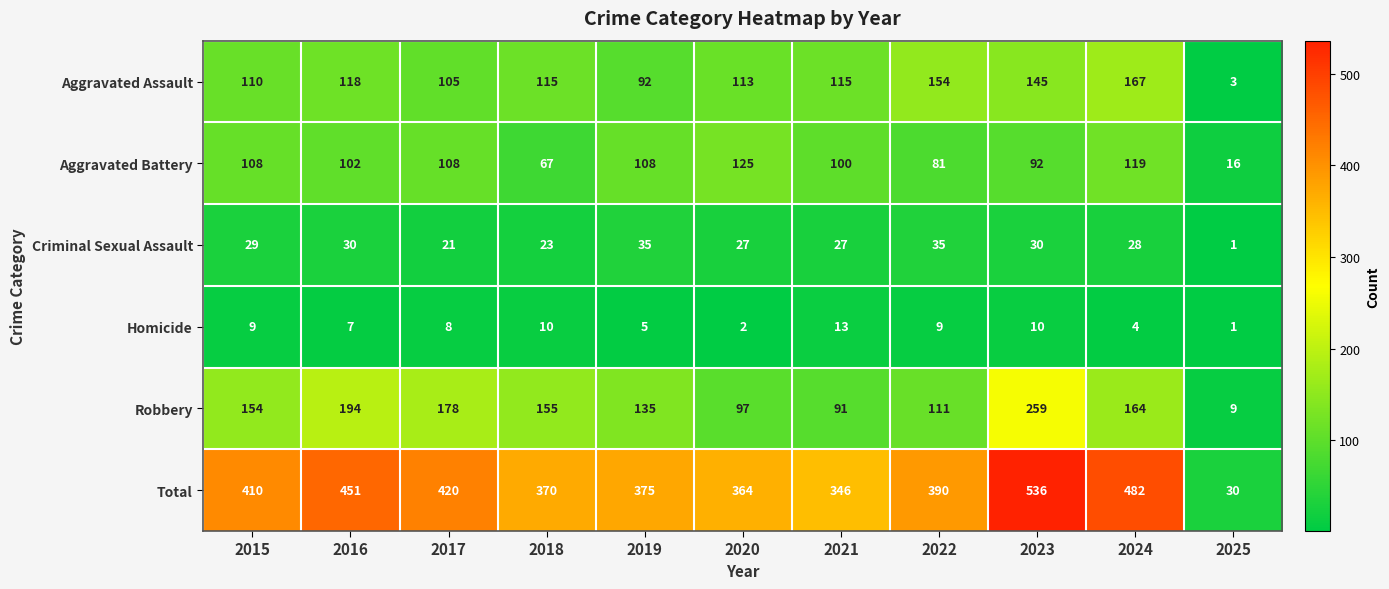

At how many categories does at least one series exceed 115?

10